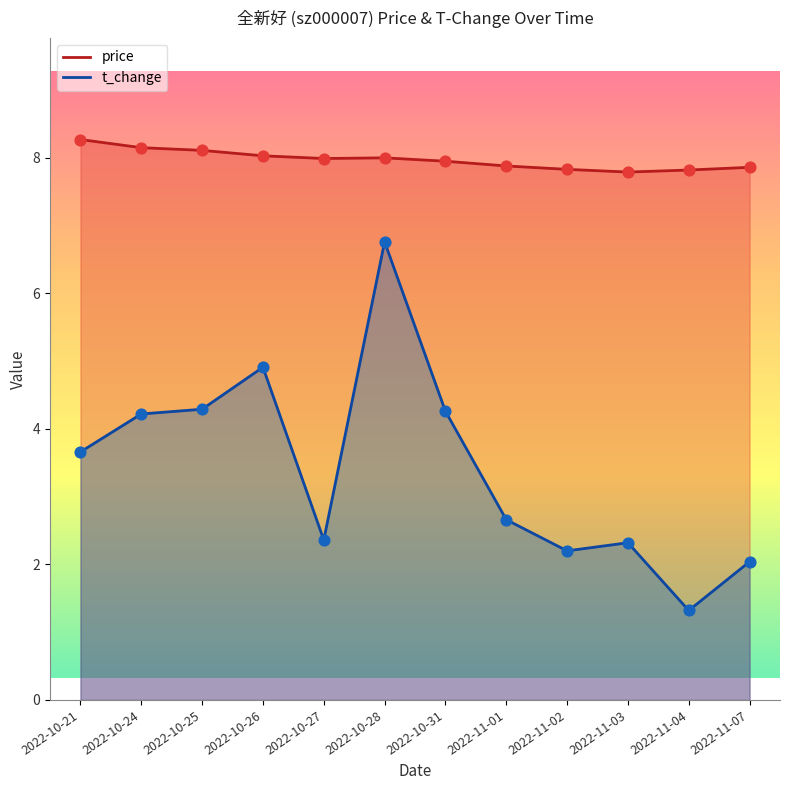

What is the total value across all series at 2022-11-07?

9.9